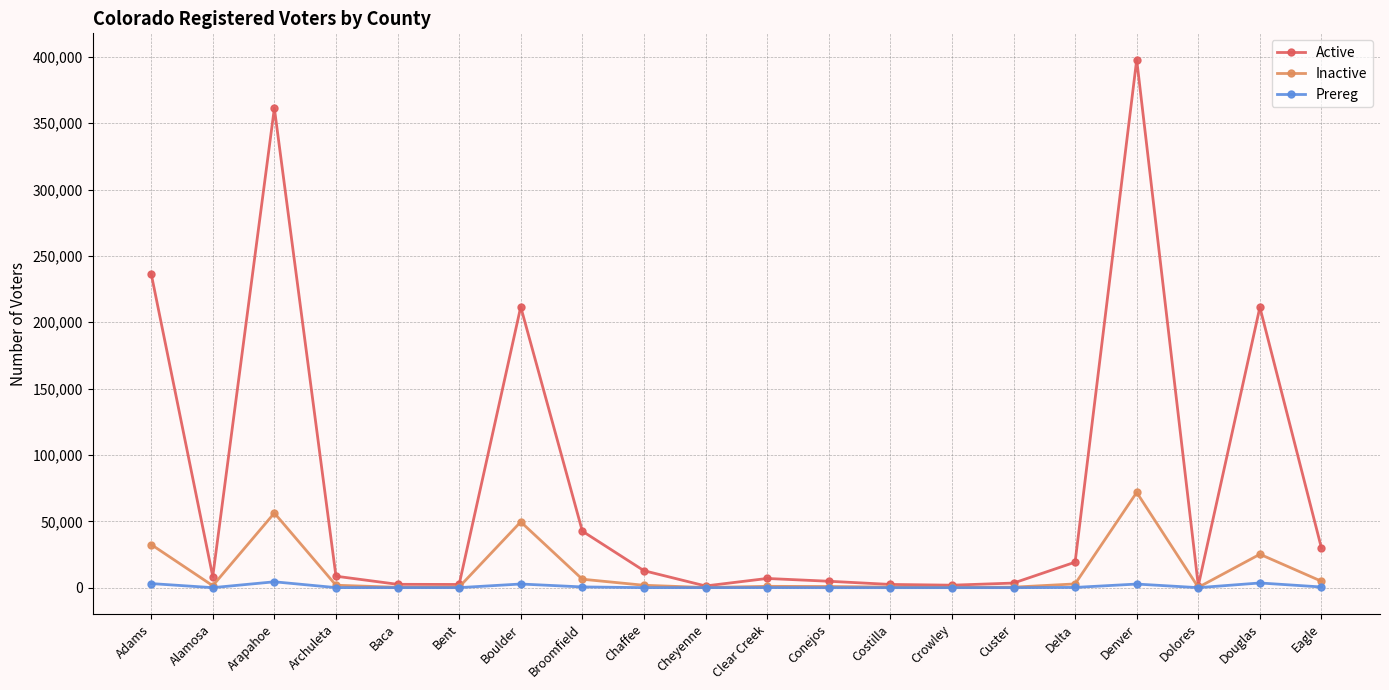

Rank the series at Adams from lowest to highest value.

Prereg, Inactive, Active